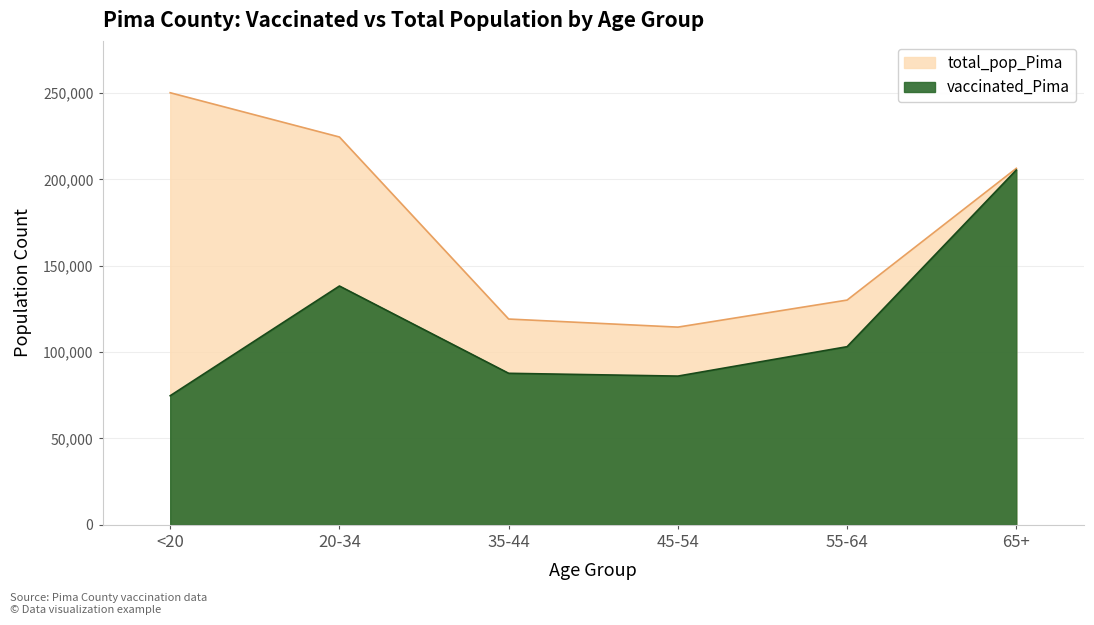

At which label is vaccinated_Pima closest to 140069?

20-34